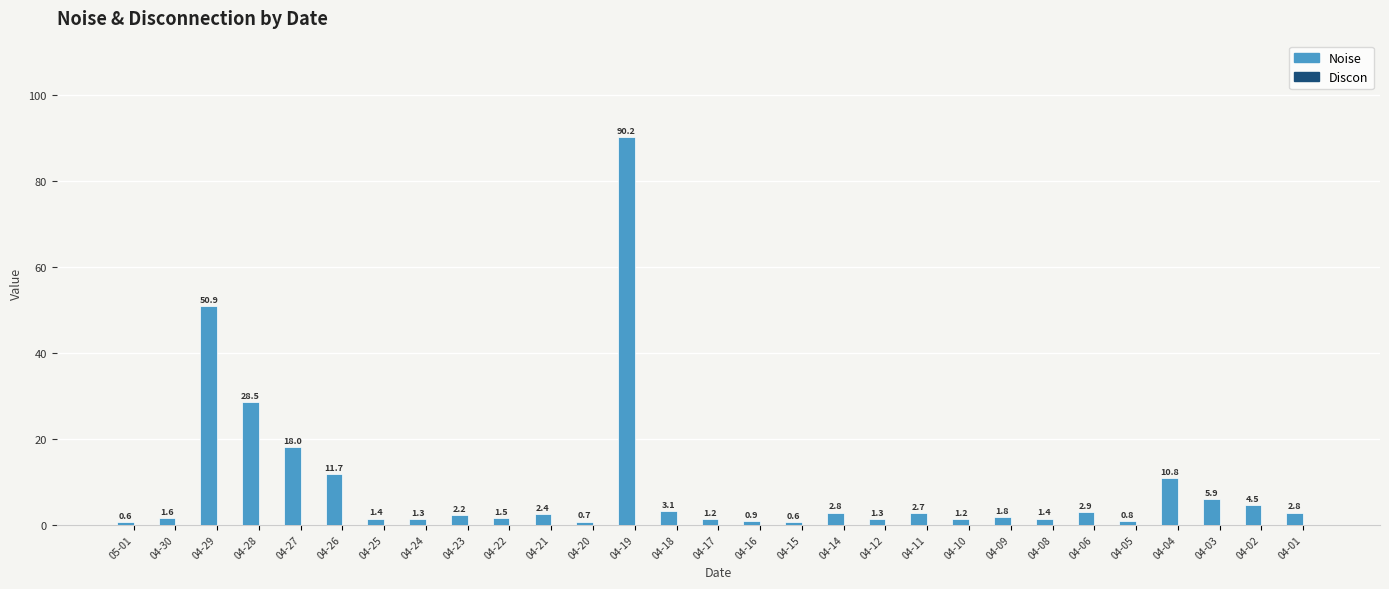

What is the sum of the values at 04-21 and 04-14?

5.2